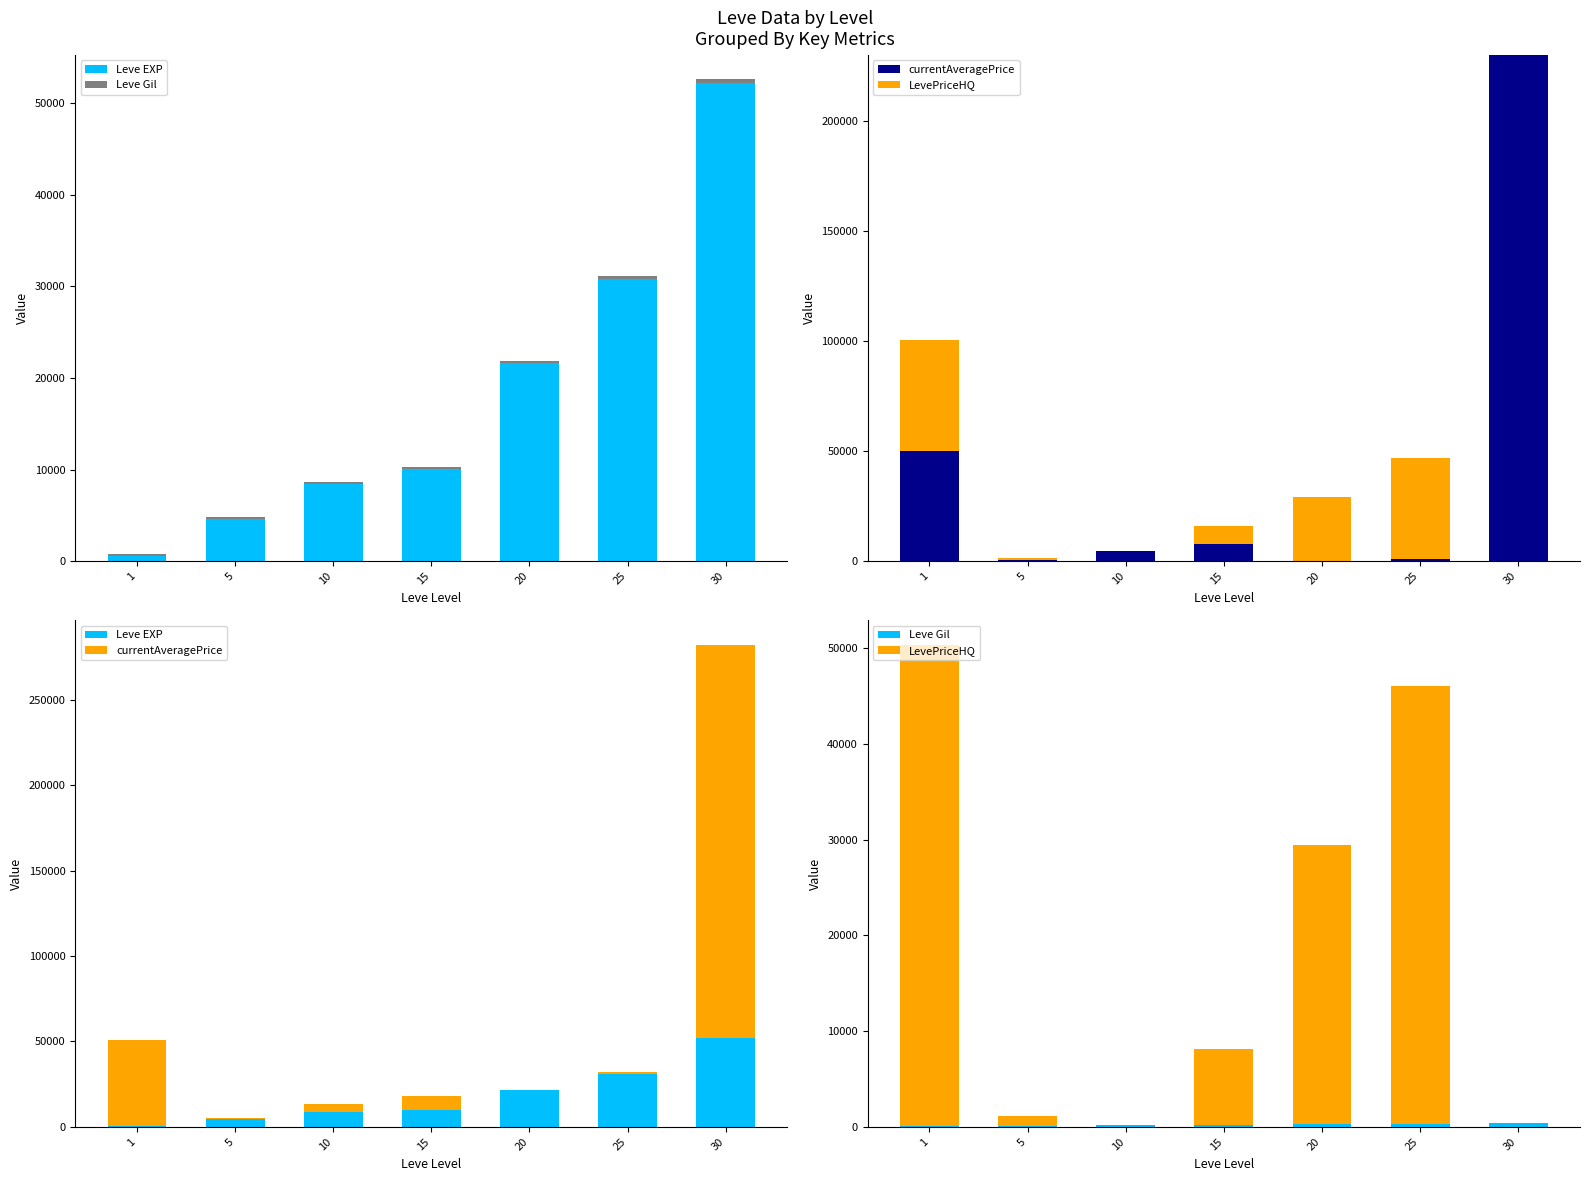

How many distinct data groups are displayed?

4